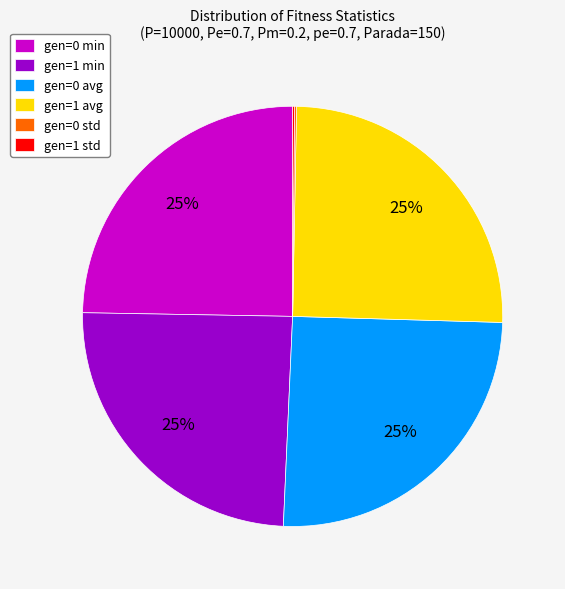

To the nearest percent, what portion does gen=1 min represent?

25%